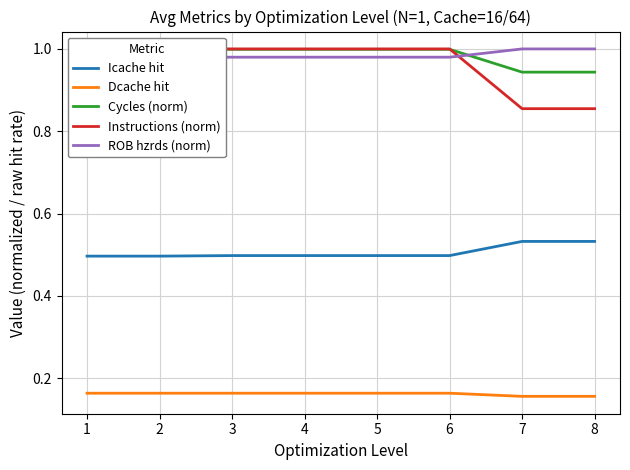

At which label is Cycles (norm) closest to 0?

7